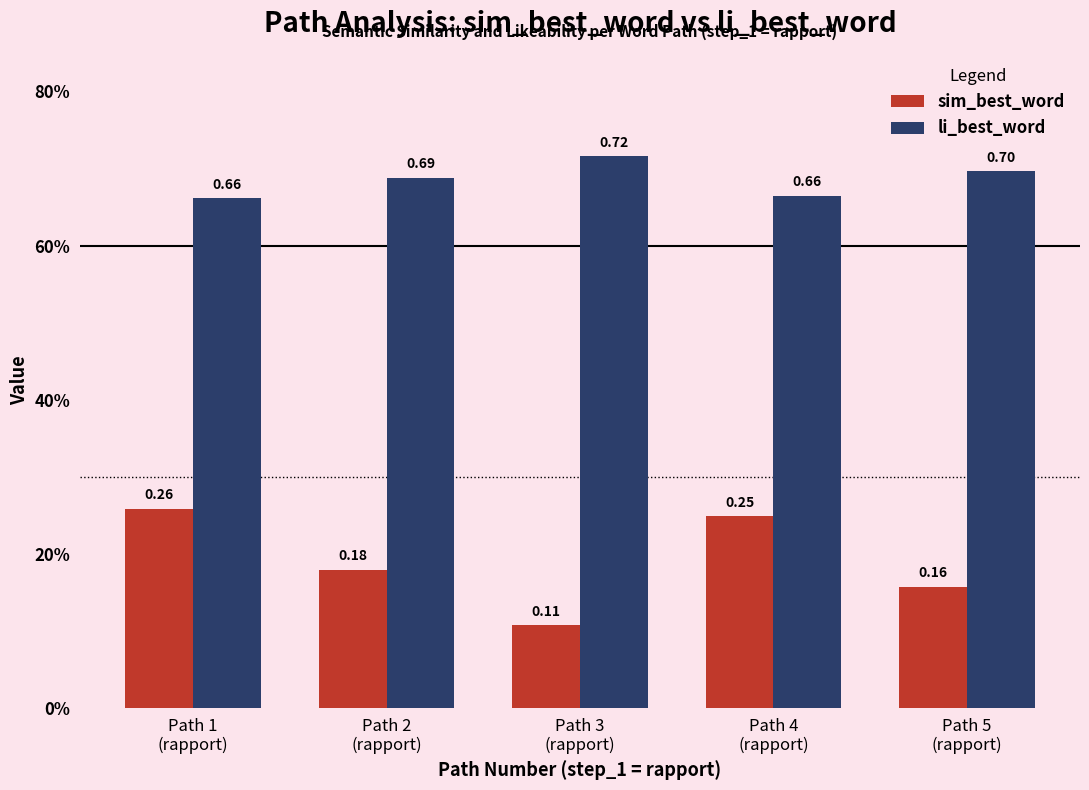

What is the minimum value shown in the chart?

0.1